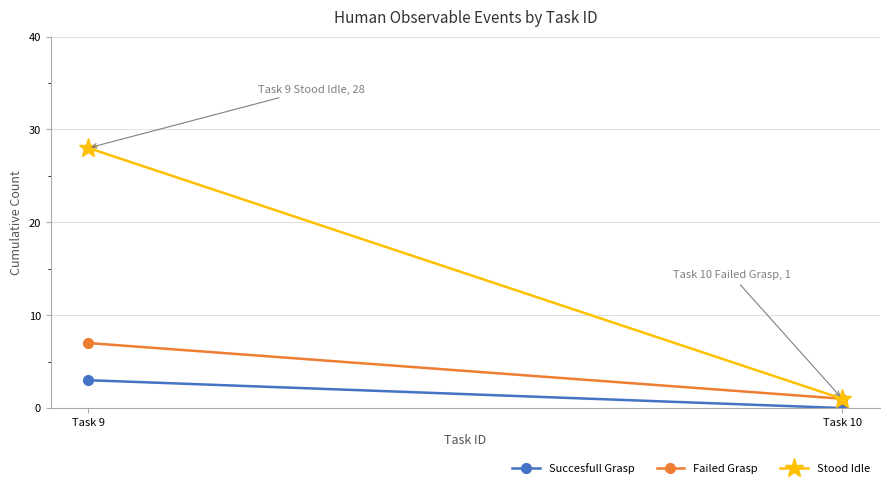

Rank the series by their maximum value, from highest to lowest.

Stood Idle, Failed Grasp, Succesfull Grasp